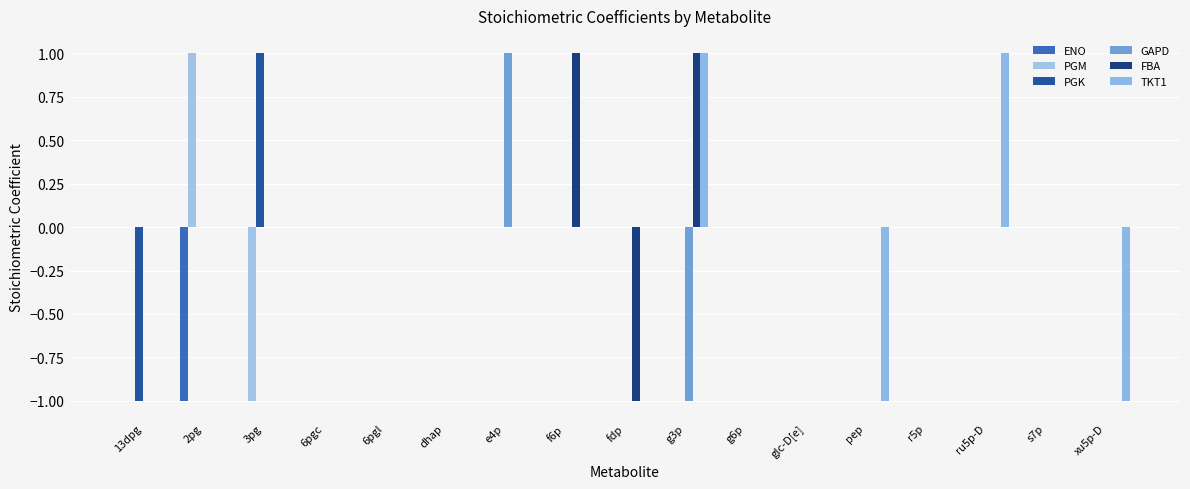

What is the total value across all series at f6p?

1